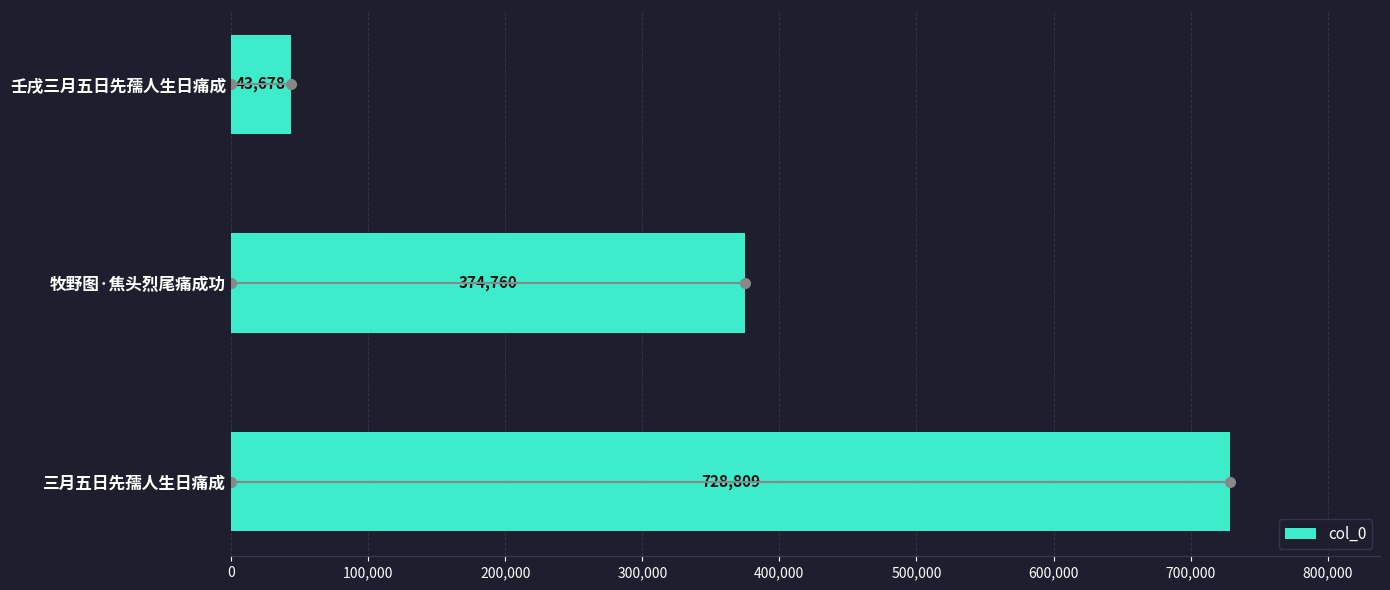

What is the difference between the maximum and minimum values?

685131